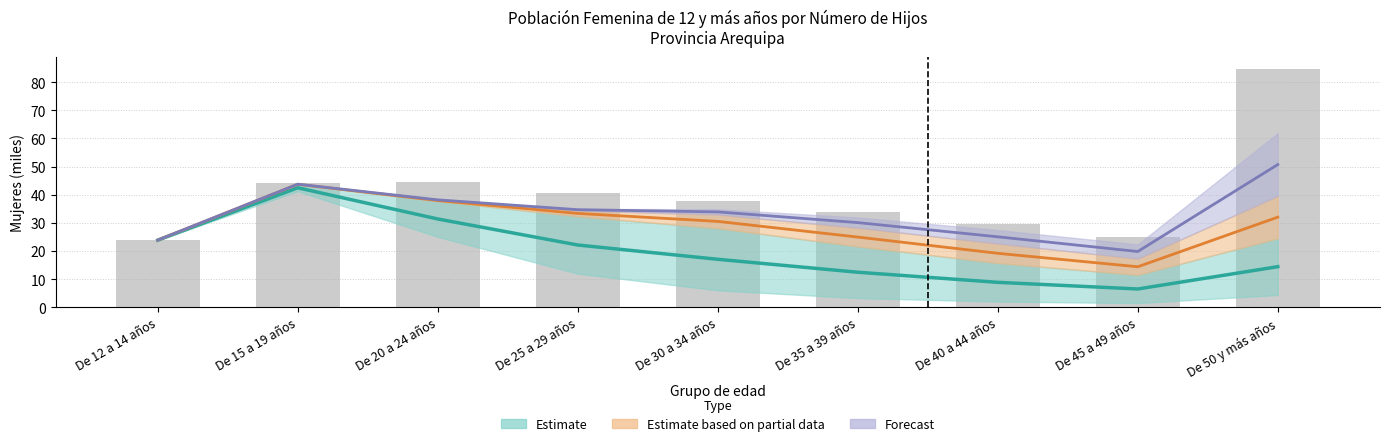

What is the ratio of the value at De 30 a 34 años to the value at De 50 y más años?

0.4